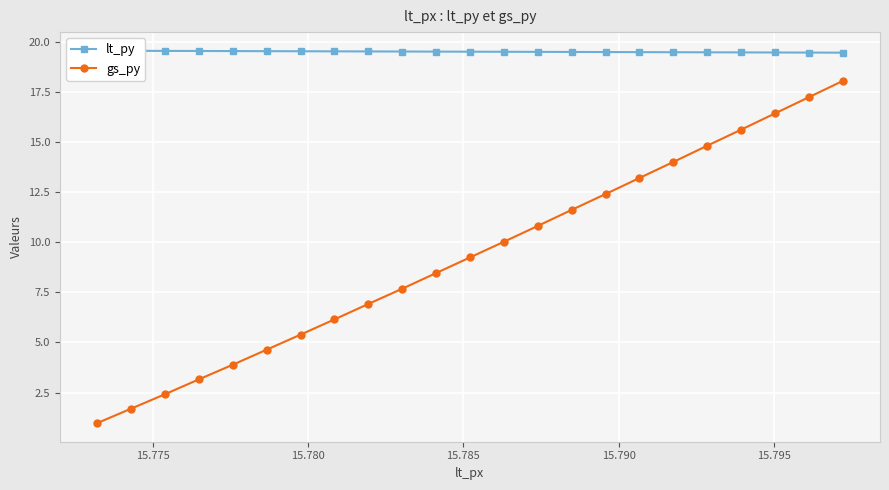

What is the highest value of the gs_py series?

18.0